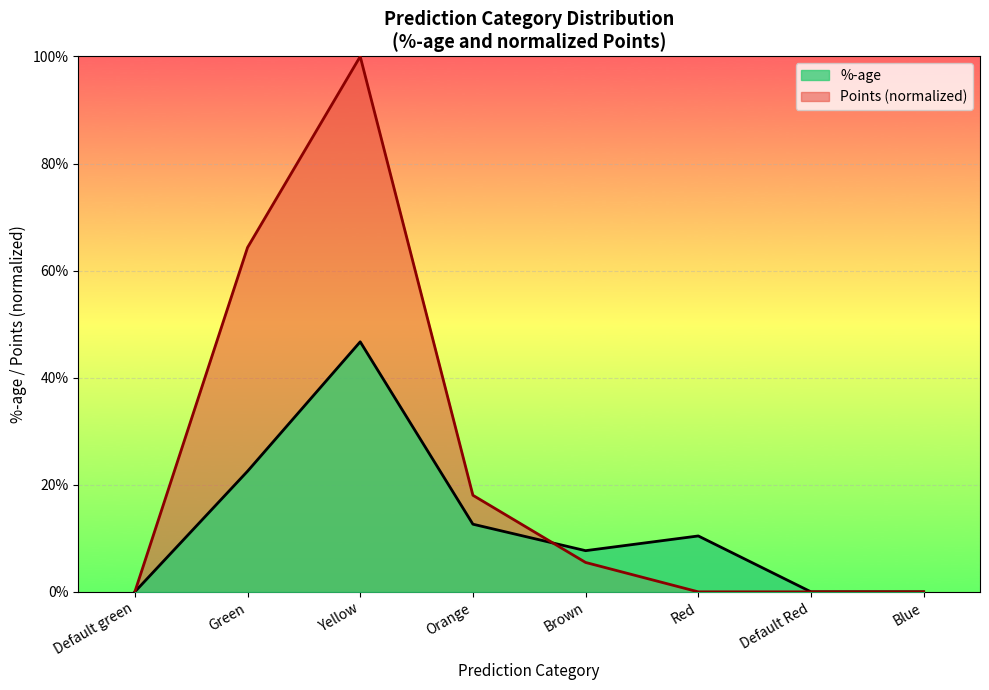

Read the %-age value at Yellow.

0.5